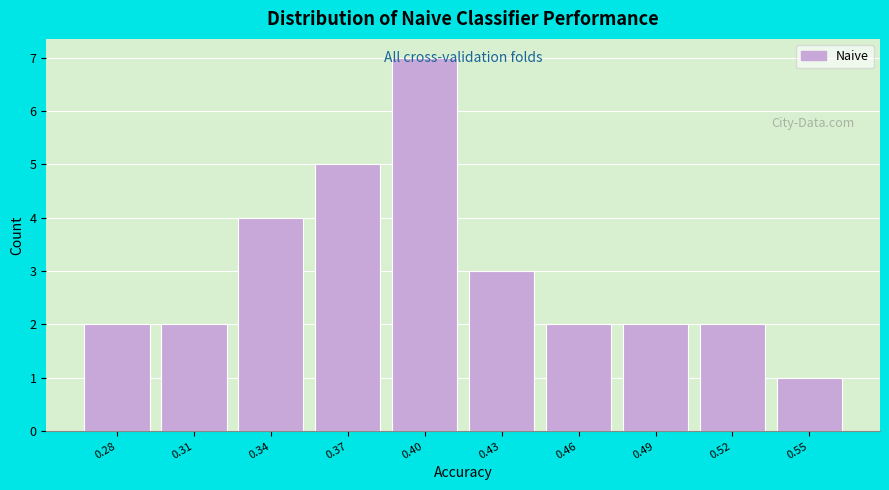

The chart shows a value of 1 at 0.46. True or false?

False